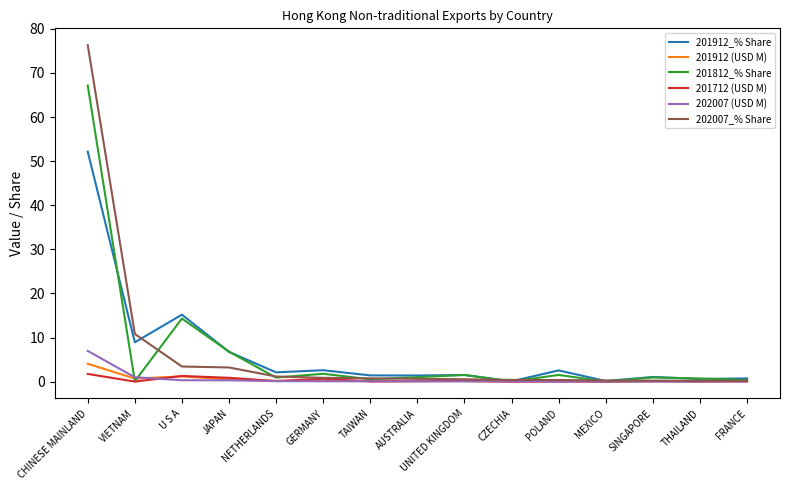

True or false: 201812_% Share has a value of 1.9 at JAPAN.

False